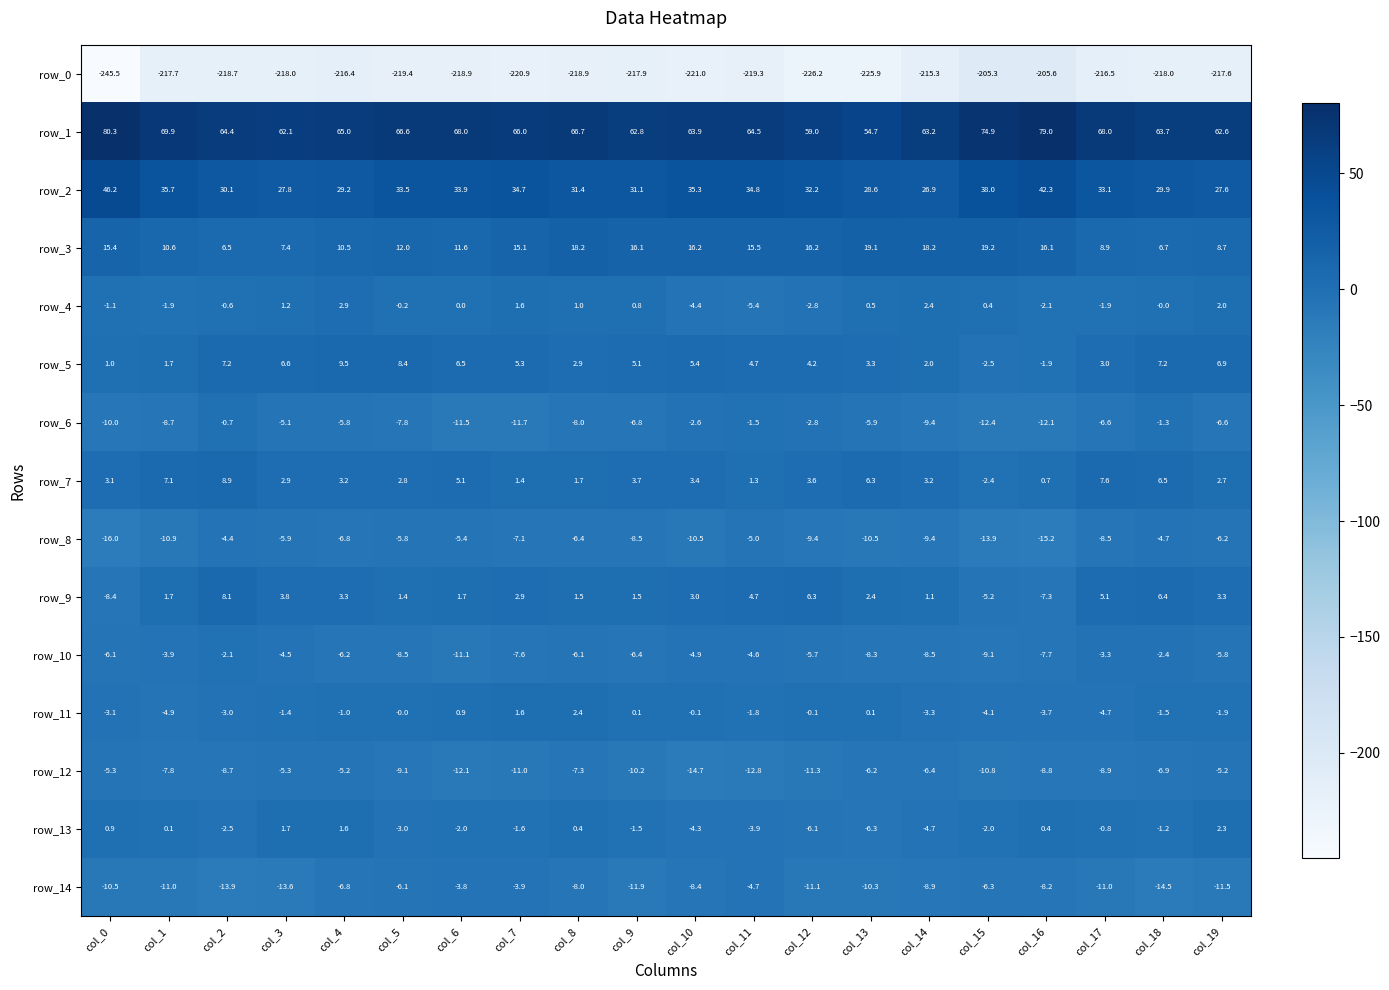

What is the approximate value of row_5 at col_8?

2.9